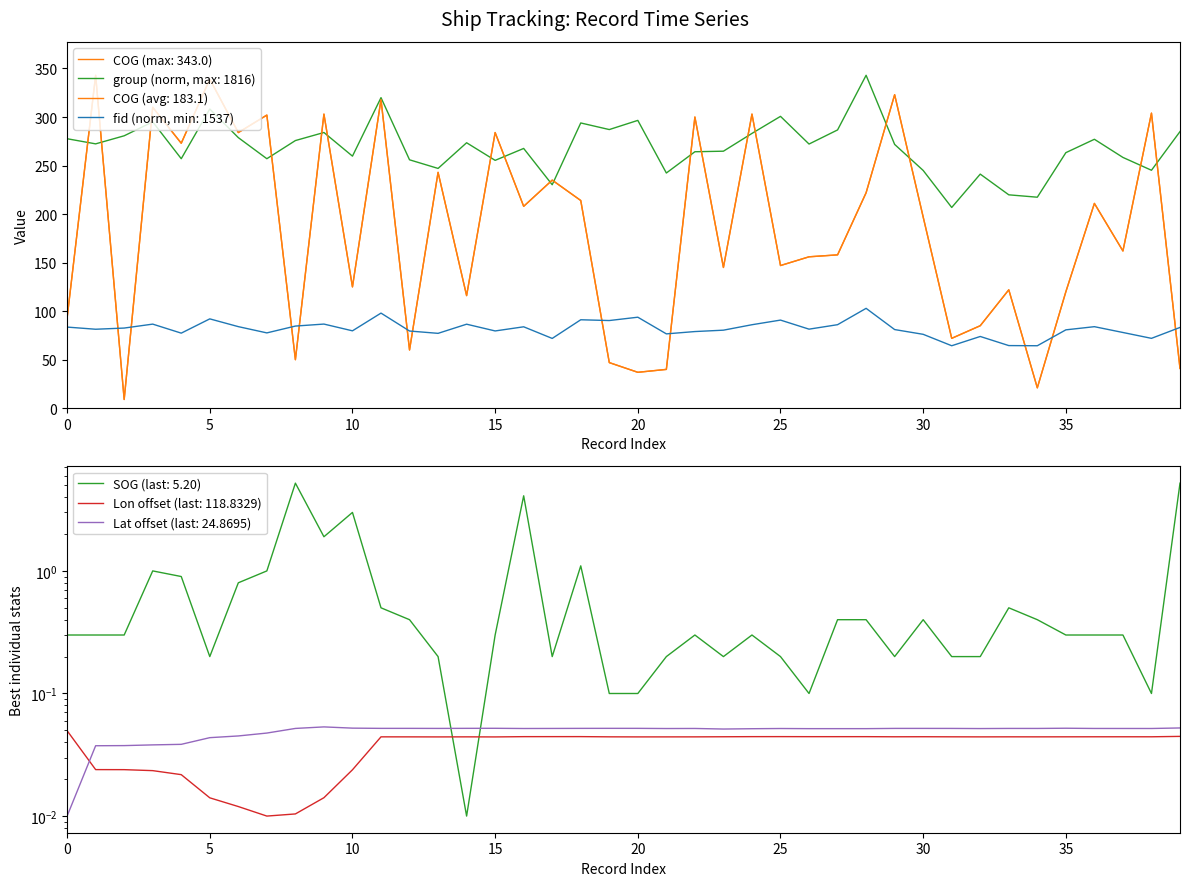

How many data points does each series have?

40